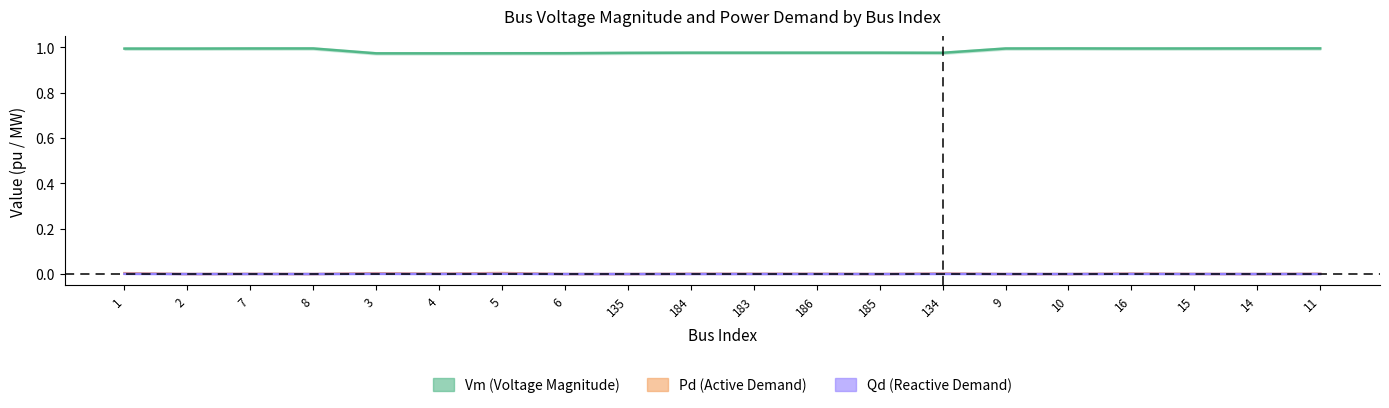

At which label does Vm (Voltage Magnitude) reach its peak?

11